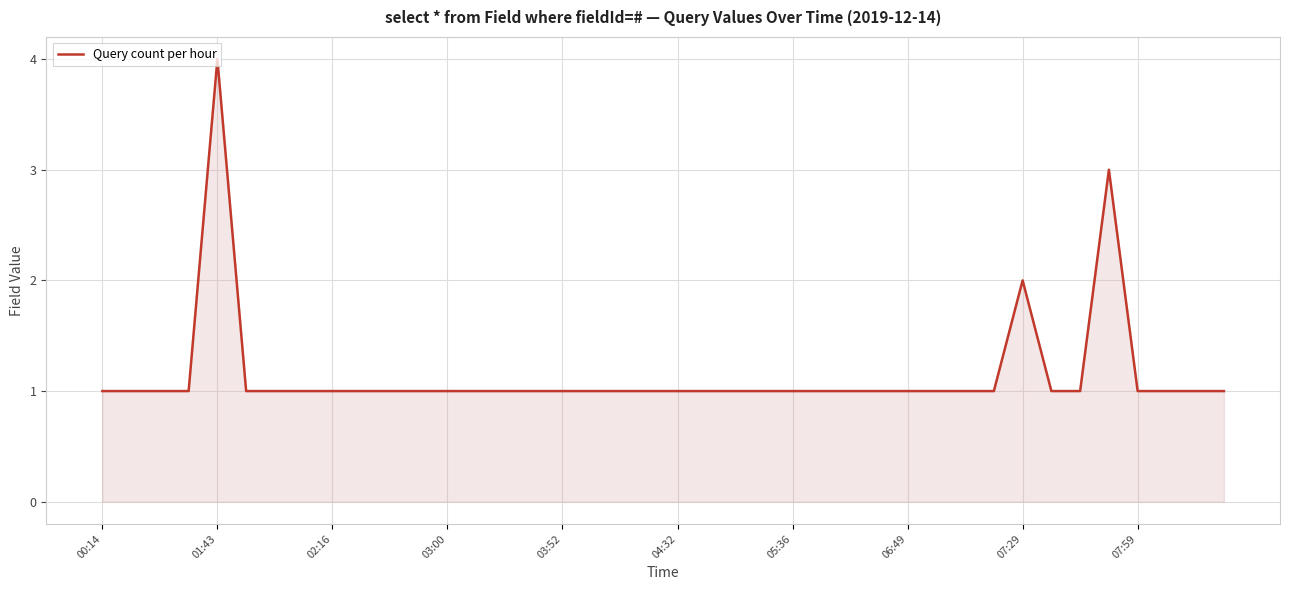

What is the minimum value shown in the chart?

1